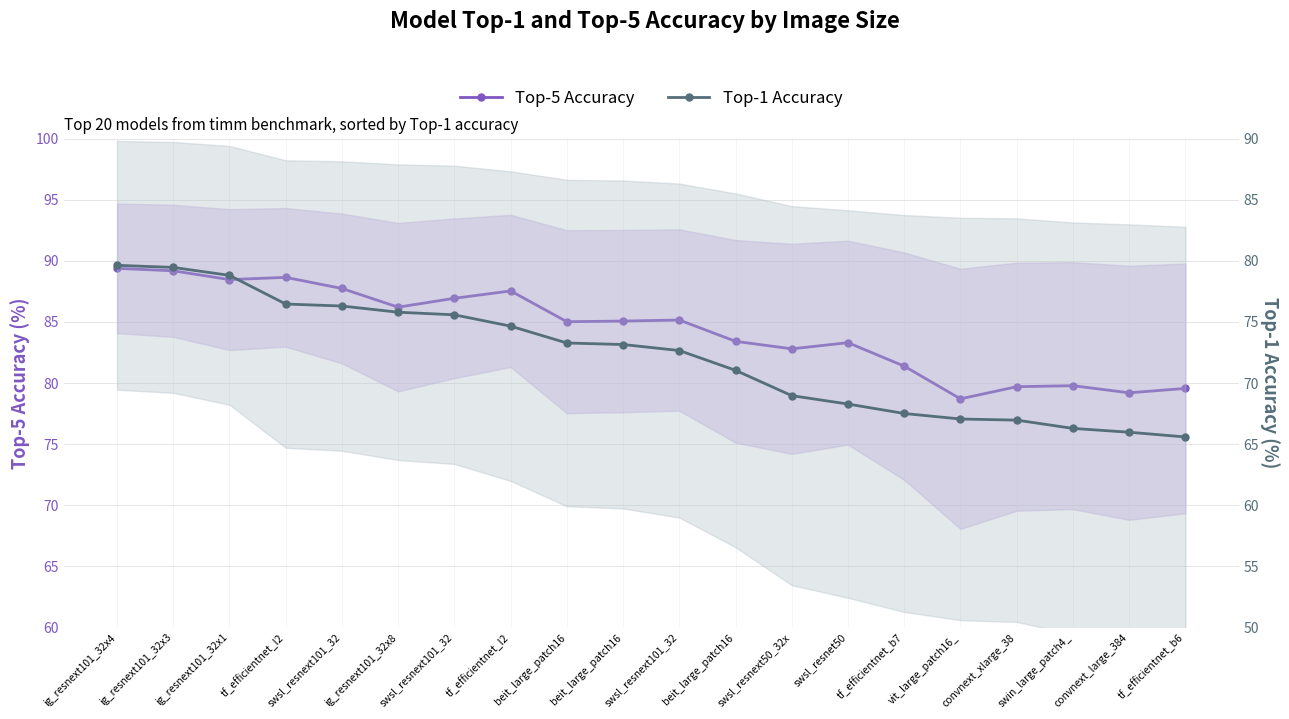

How many series are shown in this chart?

2